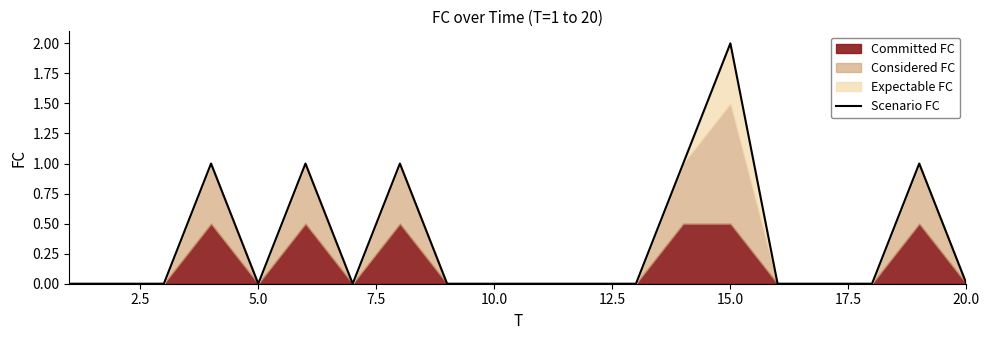

The Scenario FC series shows 2 at 15.0. True or false?

True